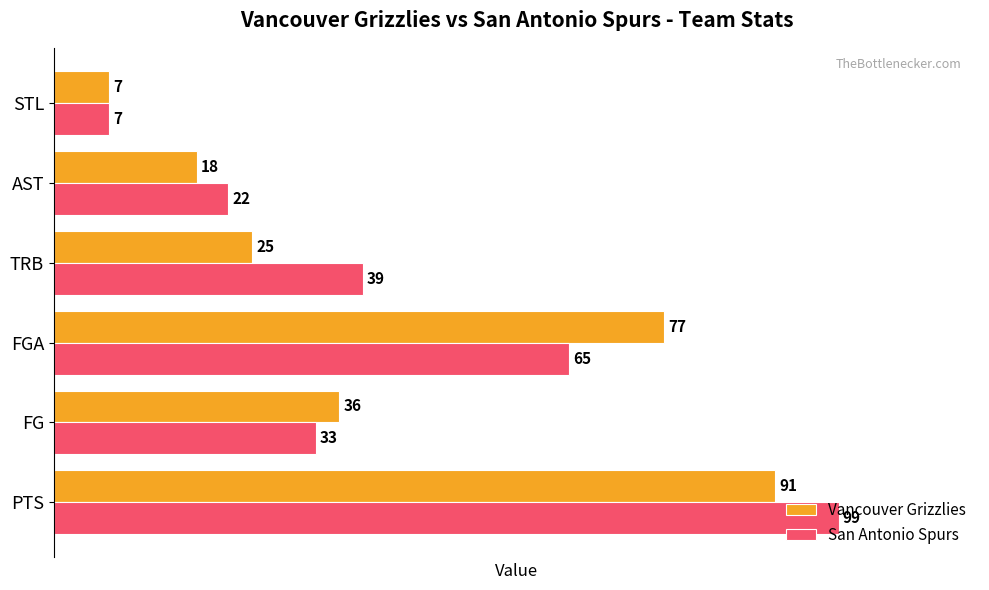

The San Antonio Spurs series shows 99 at PTS. True or false?

True